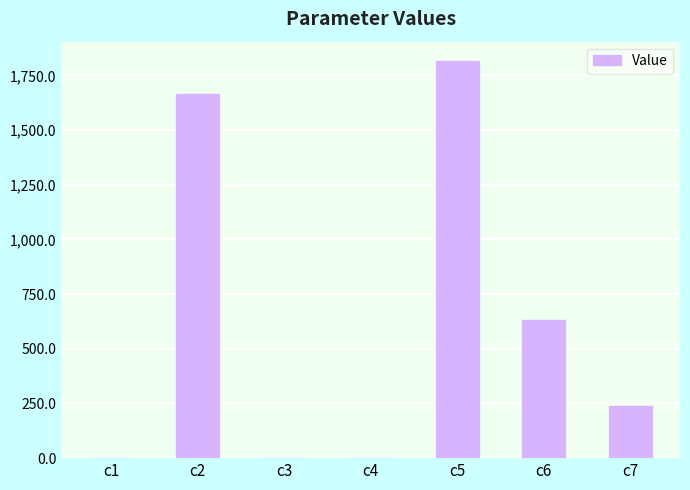

The value at c6 is 633.8. True or false?

True